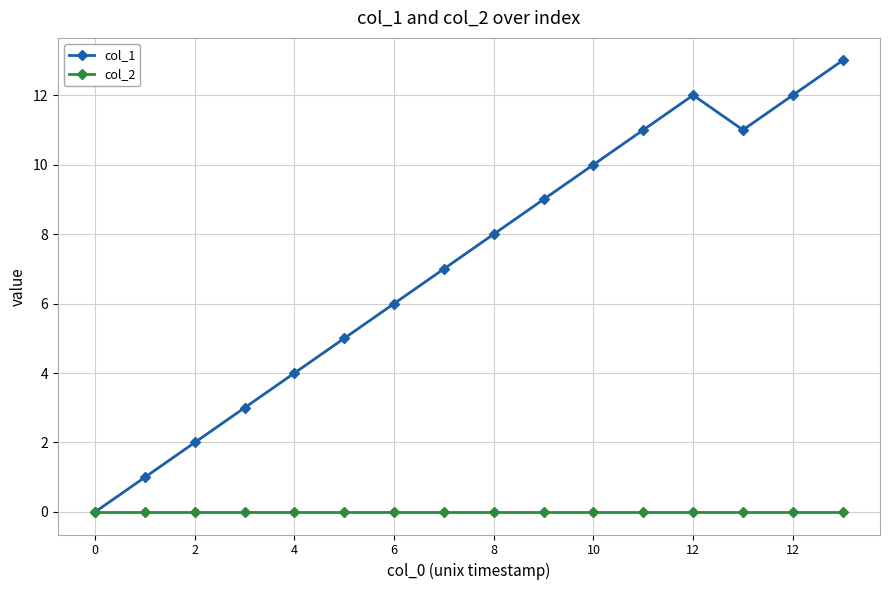

In col_1, how many points are lower than both neighbors (excluding endpoints)?

1